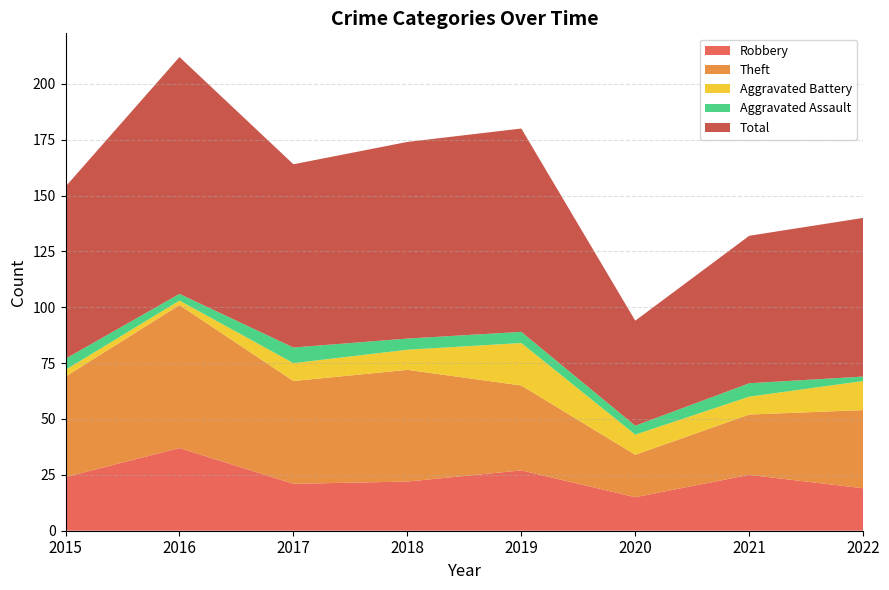

Reading left to right, list all the values displayed in this chart.

Robbery: 2015=24	2016=37	2017=21	2018=22	2019=27	2020=15	2021=25	2022=19
Theft: 2015=45	2016=64	2017=46	2018=50	2019=38	2020=19	2021=27	2022=35
Aggravated Battery: 2015=3	2016=2	2017=8	2018=9	2019=19	2020=9	2021=8	2022=13
Aggravated Assault: 2015=5	2016=3	2017=7	2018=5	2019=5	2020=4	2021=6	2022=2
Total: 2015=77	2016=106	2017=82	2018=88	2019=91	2020=47	2021=66	2022=71